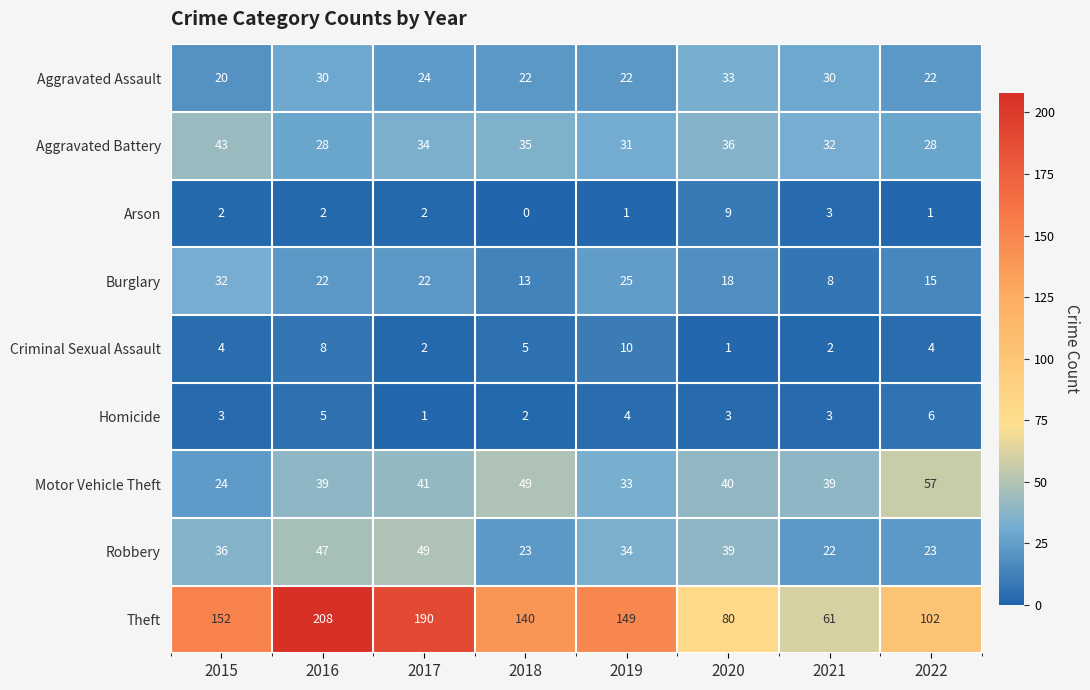

Count the number of data series in this chart.

9